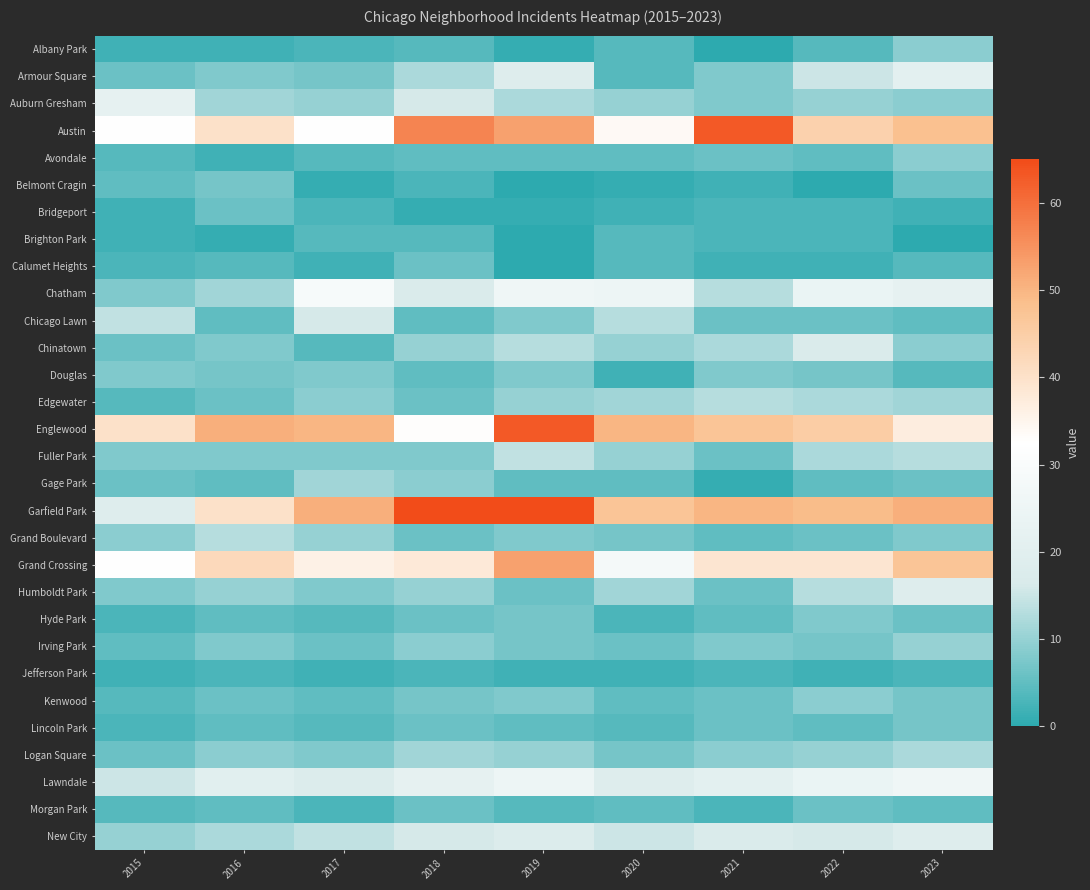

What is the difference between the highest and lowest values at 2023?

51